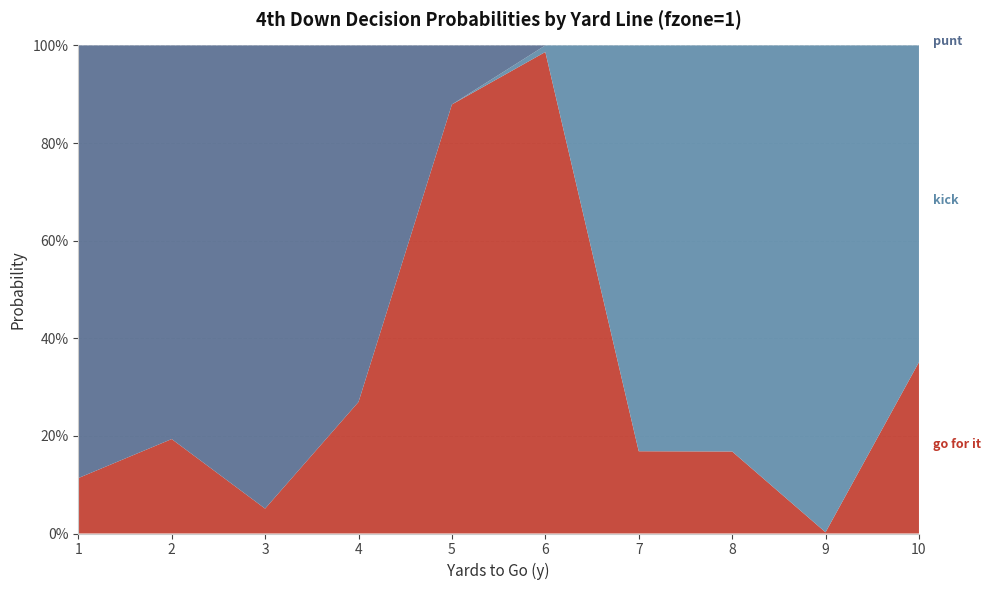

Reading right to left, list all the values displayed in this chart.

gofor: 10=0.4	9=0.0	8=0.2	7=0.2	6=1.0	5=0.9	4=0.3	3=0.1	2=0.2	1=0.1
punt: 10=0.0	9=0.0	8=0.0	7=0.0	6=0.0	5=0.1	4=0.7	3=0.9	2=0.8	1=0.9
kick: 10=0.6	9=1.0	8=0.8	7=0.8	6=0.0	5=0.0	4=0.0	3=0.0	2=0.0	1=0.0
fzone: 10=10.0	9=9.0	8=8.0	7=7.0	6=6.0	5=5.0	4=4.0	3=3.0	2=2.0	1=1.0